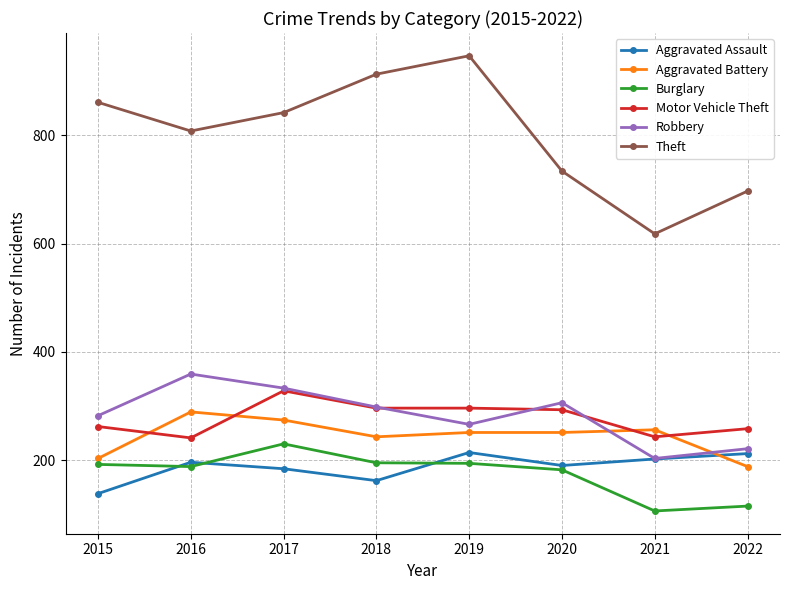

True or false: Theft and Aggravated Battery cross at least once.

False